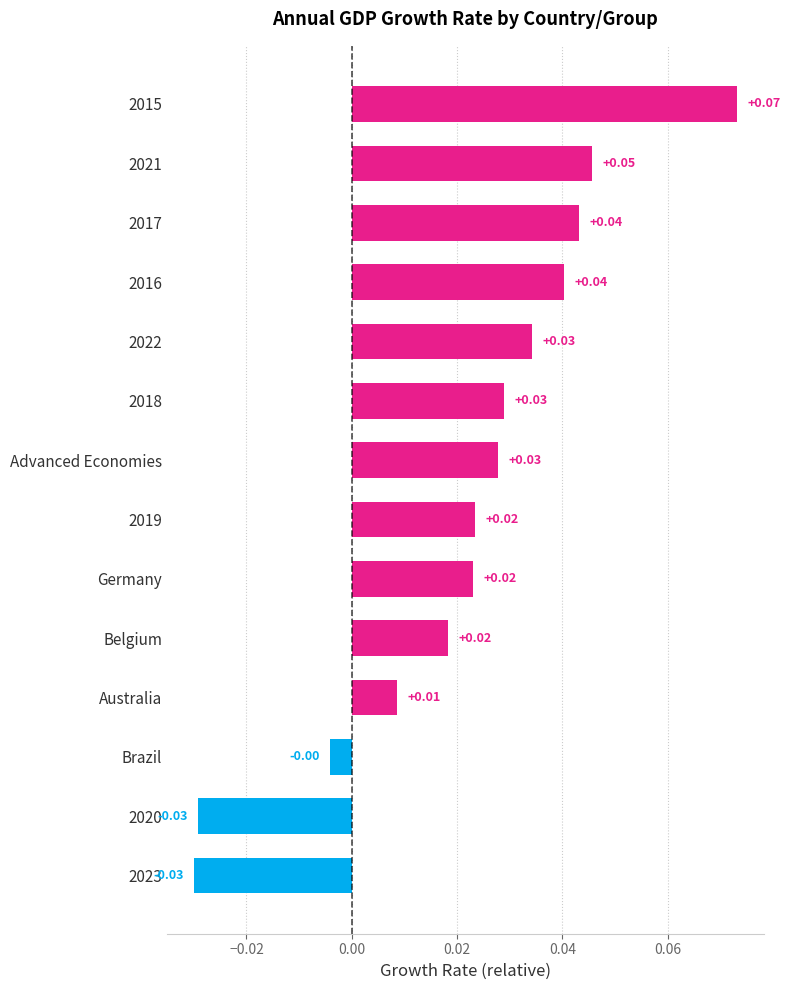

At which label is the value closest to 0?

Brazil